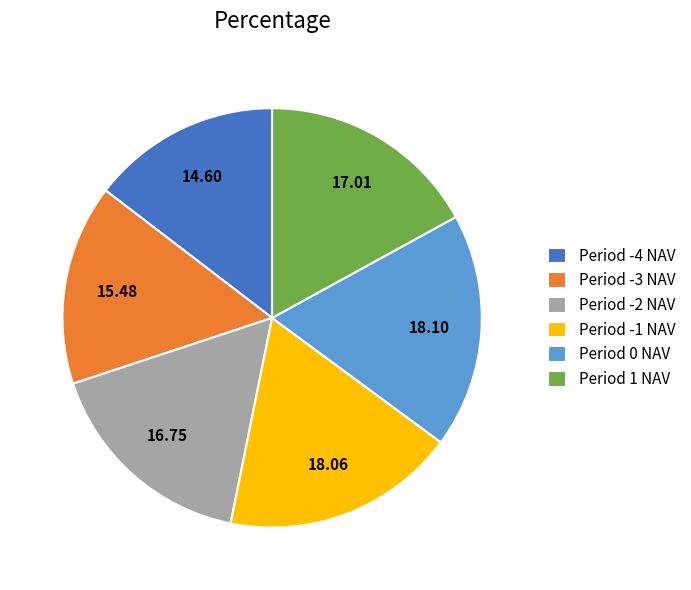

Is there any slice that represents more than half of the pie?

No